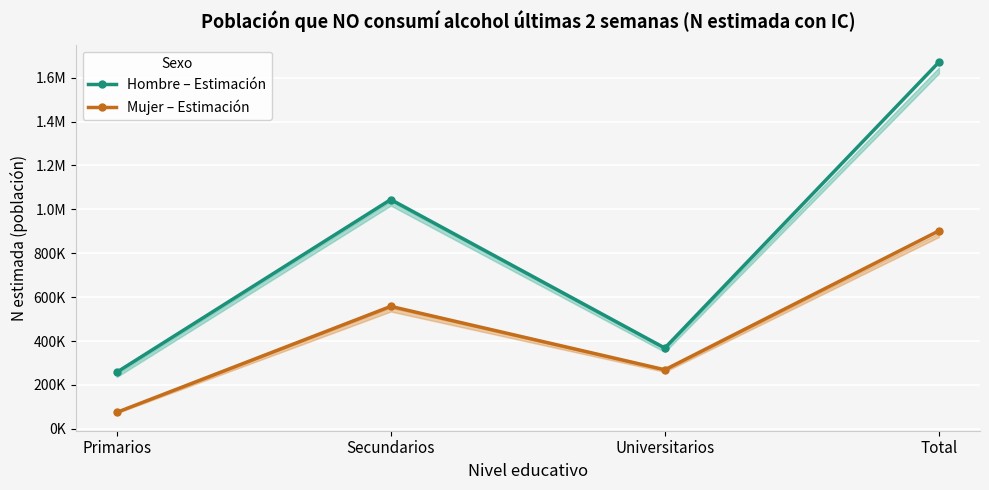

Which category has the highest value in the Mujer – Estimación series?

Total